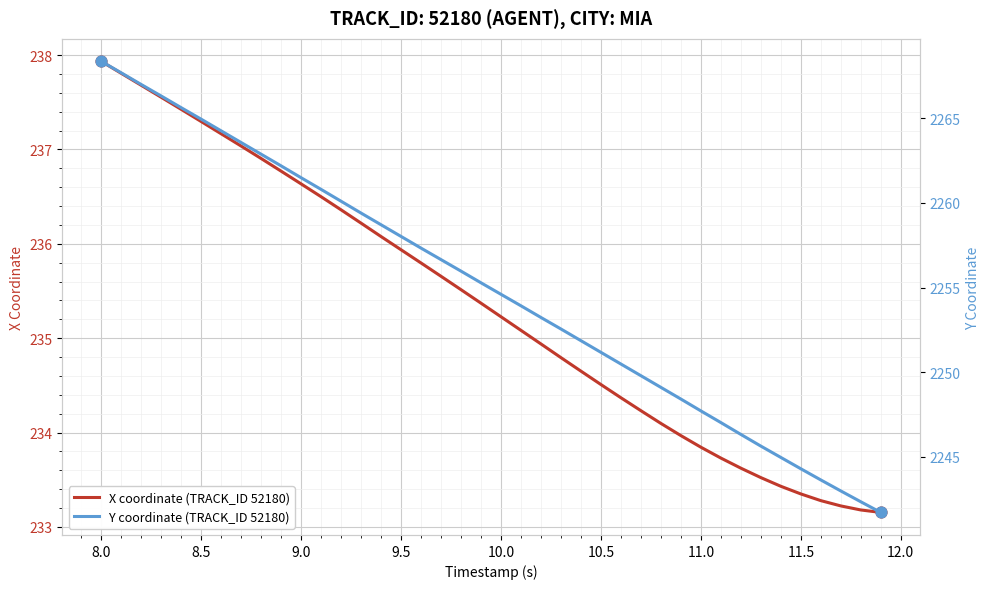

Which series has the widest spread of Y values?

Y coordinate (TRACK_ID 52180)